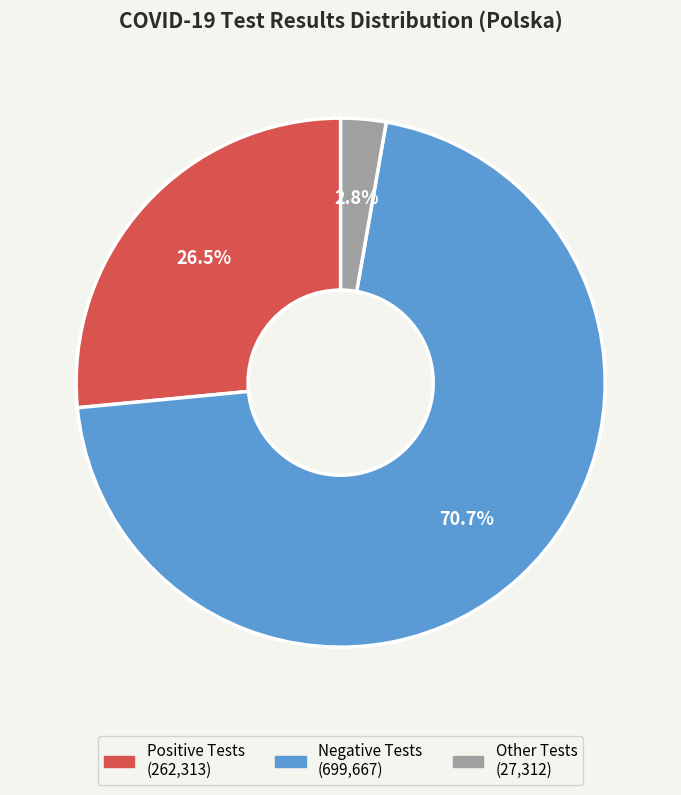

Does any single category account for the majority?

Yes